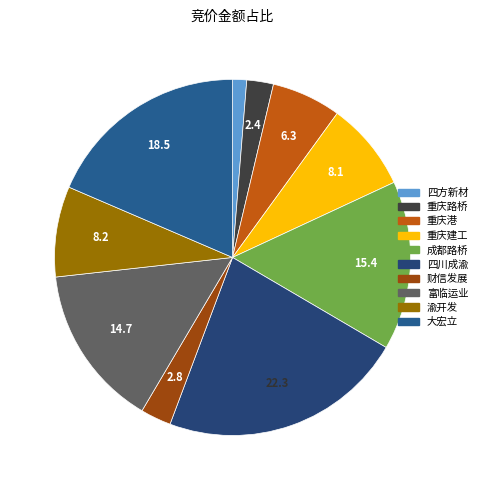

Is 富临运业 the majority of the pie?

No